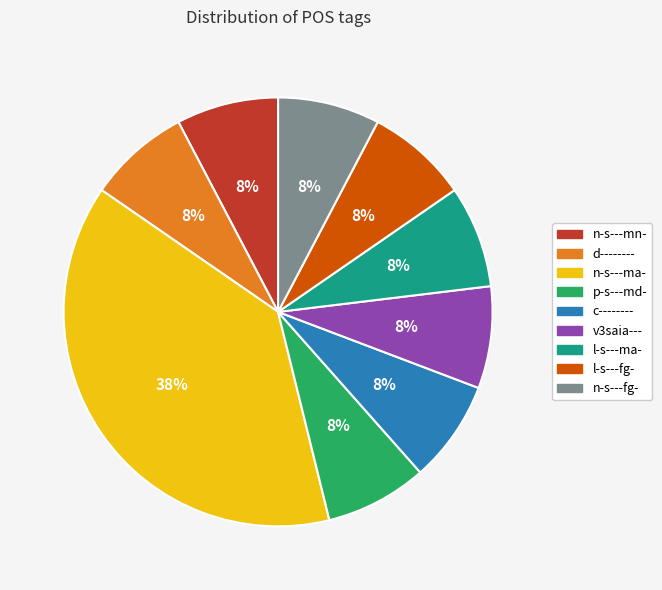

Does d-------- account for over 50% of the chart?

No